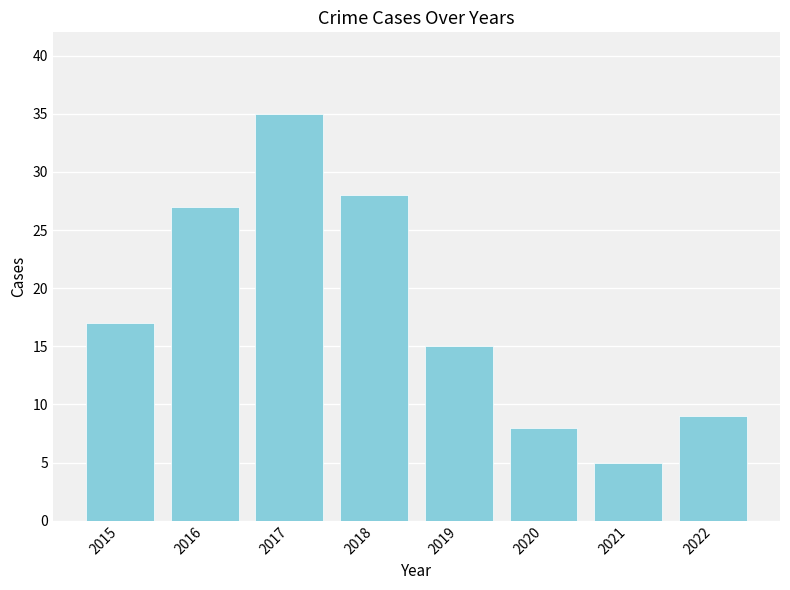

How many distinct data groups are displayed?

1